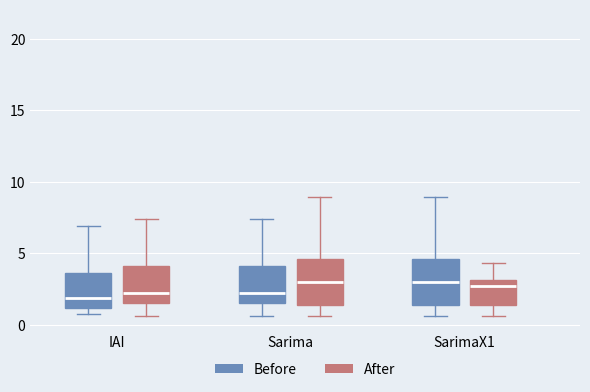

Reading left to right, read every box against the y-axis: the position of its median line, the range the box covers, and the ends of its whiskers. The values are not printed on the chart, so give them approximately, as read against the axis.

IAI (Before): median 2.0, box 1.0 to 3.5, whiskers 1.0 (just below the box's lower edge) to 7.0
IAI (After): median 2.5, box 1.5 to 4.0, whiskers 0.5 to 7.5
Sarima (Before): median 2.5, box 1.5 to 4.0, whiskers 0.5 to 7.5
Sarima (After): median 3.0, box 1.5 to 4.5, whiskers 0.5 to 9.0
SarimaX1 (Before): median 3.0, box 1.5 to 4.5, whiskers 0.5 to 9.0
SarimaX1 (After): median 2.5, box 1.5 to 3.0, whiskers 0.5 to 4.5